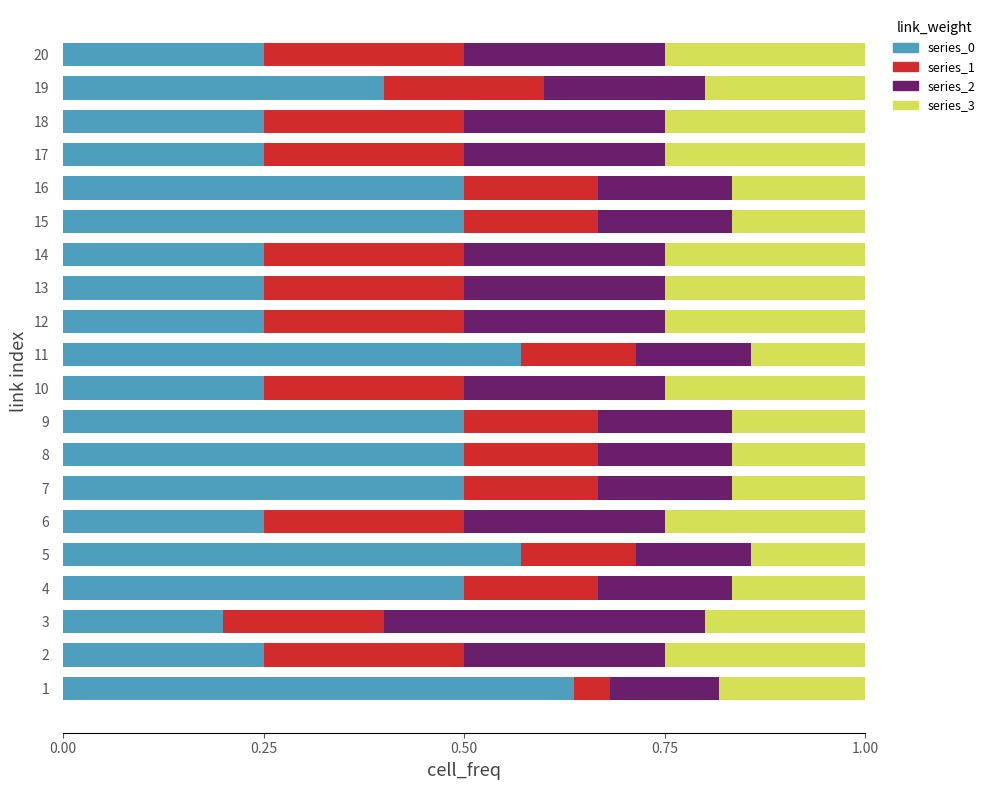

What is the total value across all series at 12?

1.0